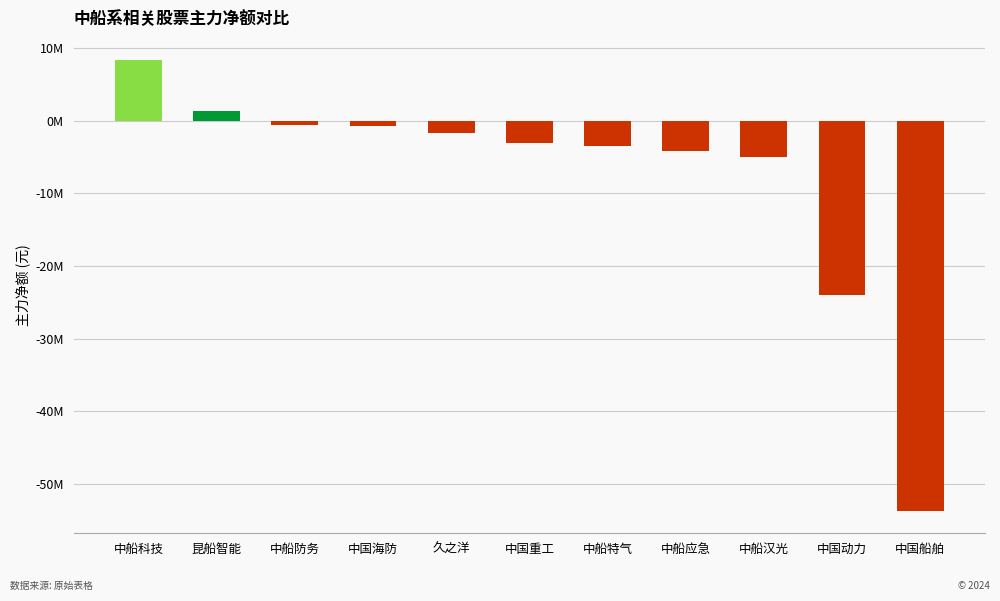

Are the bars horizontal?

No